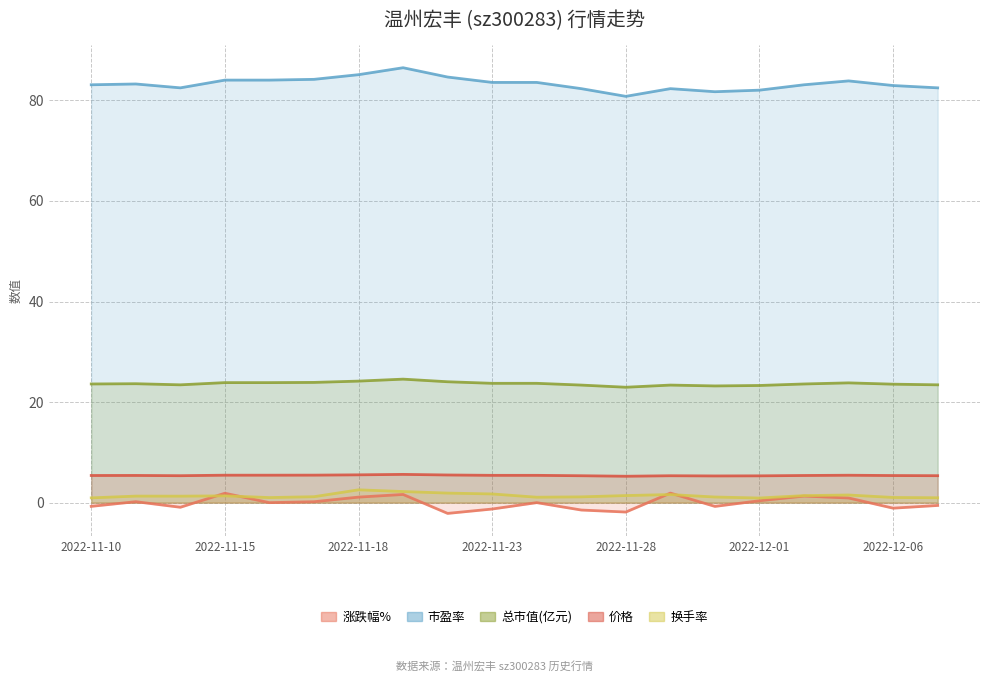

List the labels in order of 价格 value, smallest first.

12, 14, 15, 11, 13, 2022-11-18, 19, 18, 2022-11-10, 16, 2022-11-15, 9, 10, 17, 2022-11-23, 2022-11-28, 2022-12-01, 8, 2022-12-06, 7